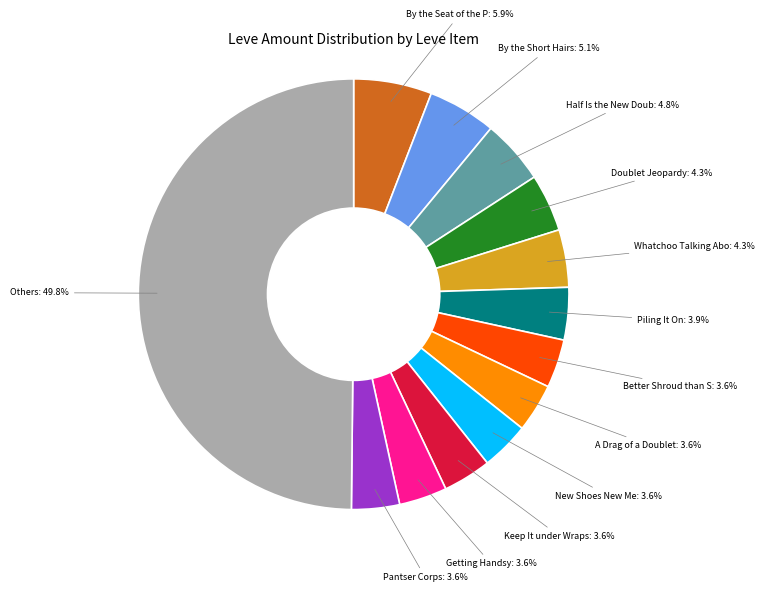

How many slices are in this pie chart?

13